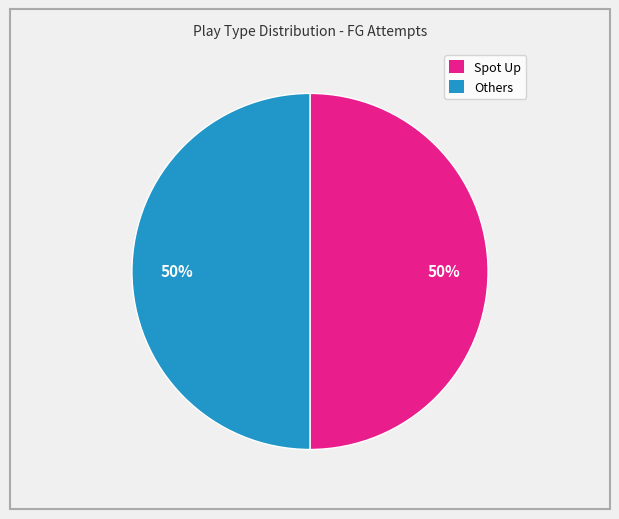

To the nearest percent, what is the average slice percentage?

50%